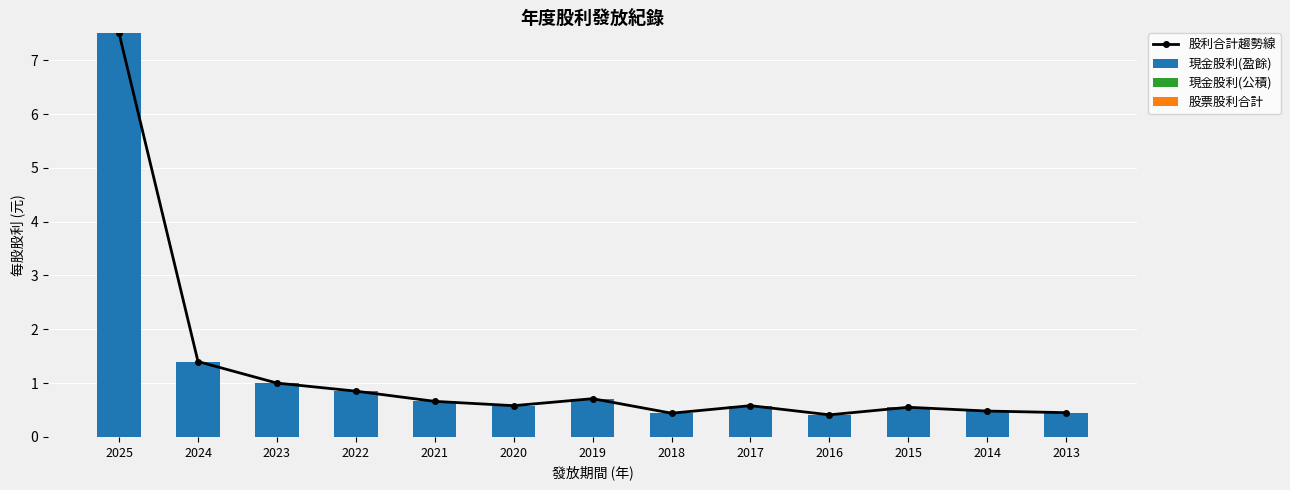

What are all the series names shown in the legend?

股利合計趨勢線, 現金股利(盈餘), 現金股利(公積), 股票股利合計